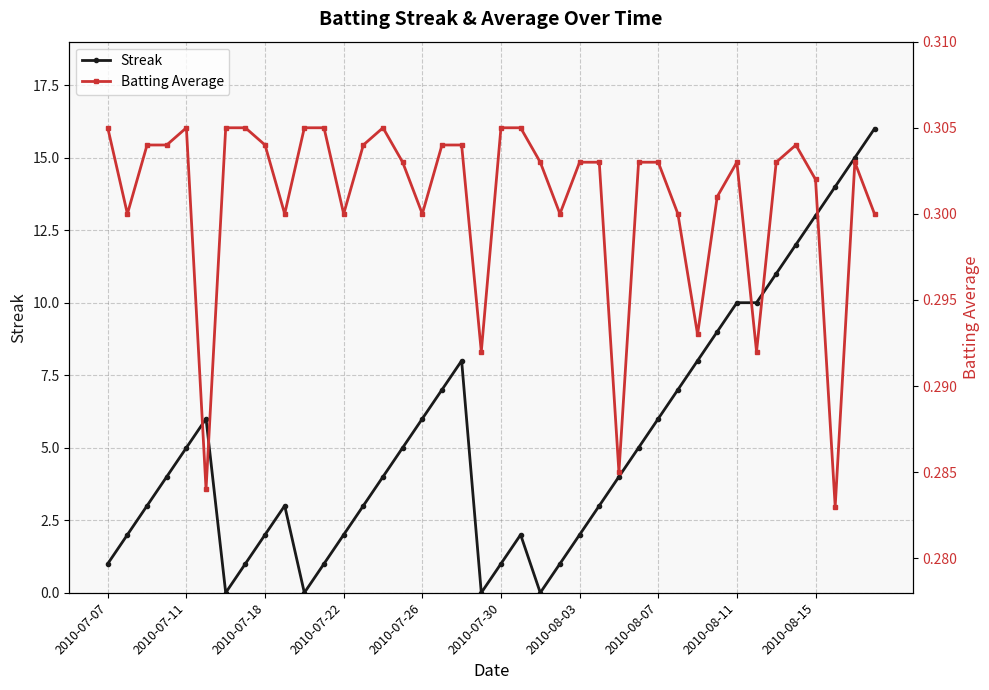

What is the maximum value for Streak?

16